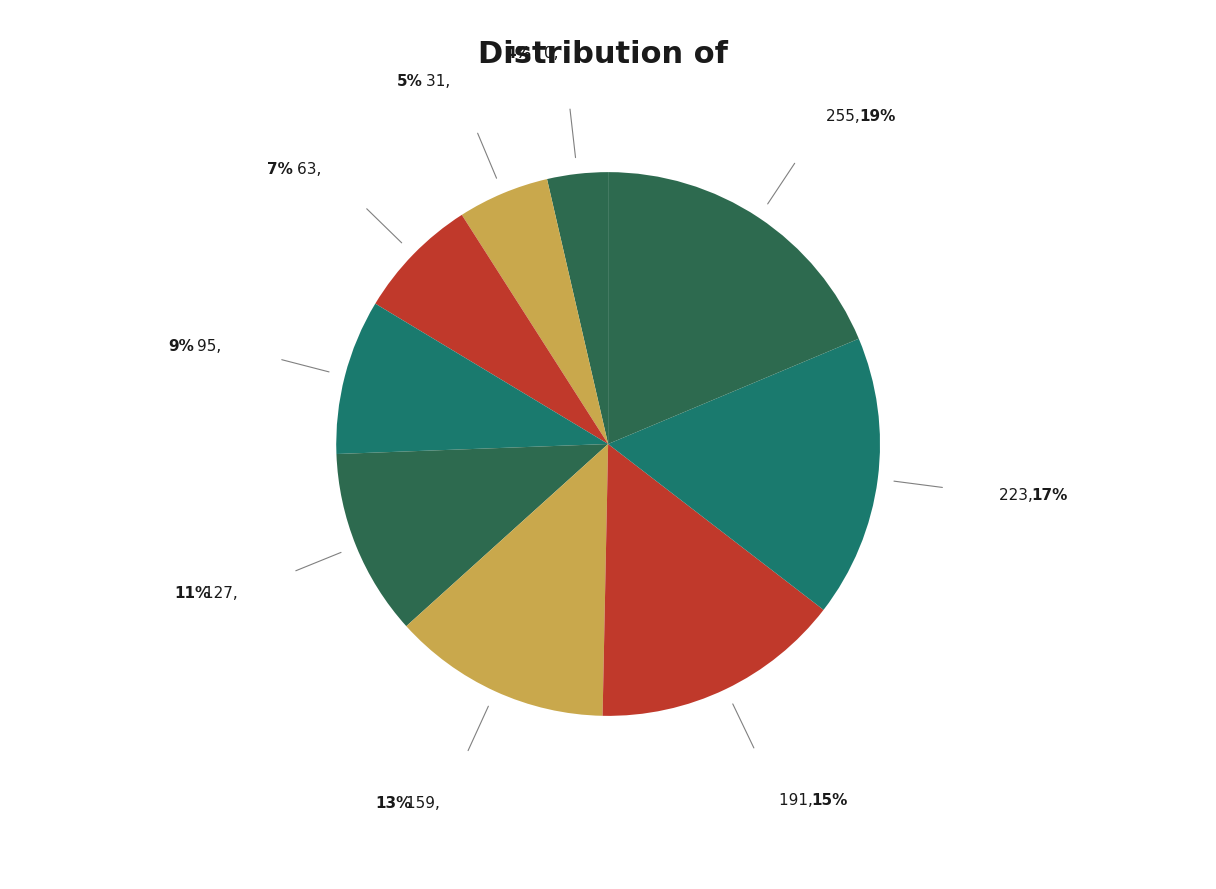

Do 191 and 223 together represent more than half of the pie?

No